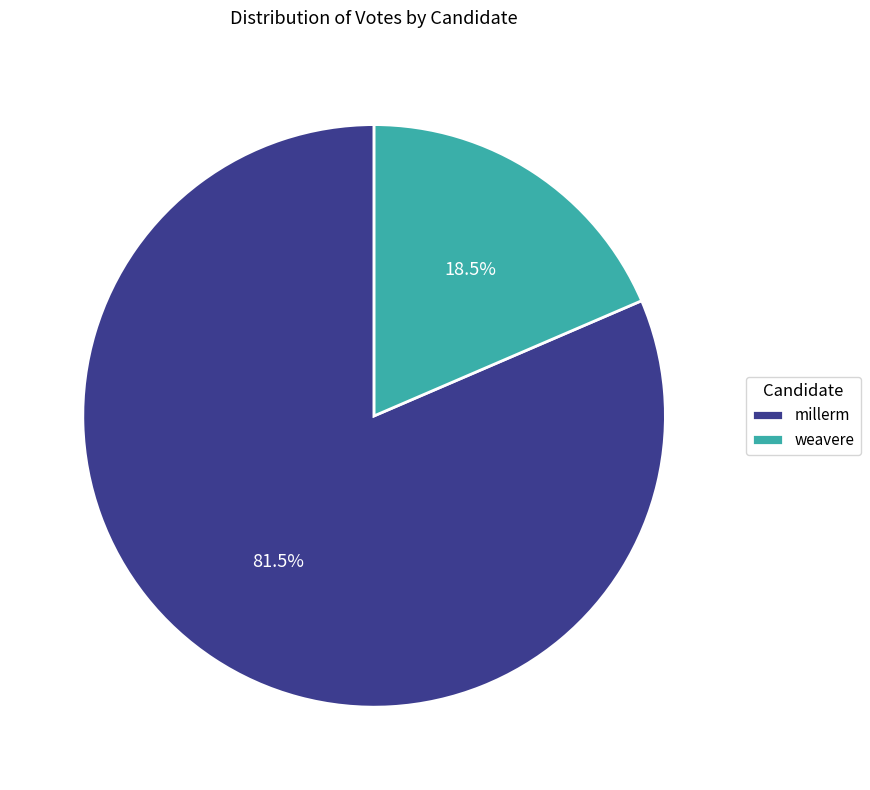

Approximately how many times larger is the value at millerm compared to weavere?

4.4